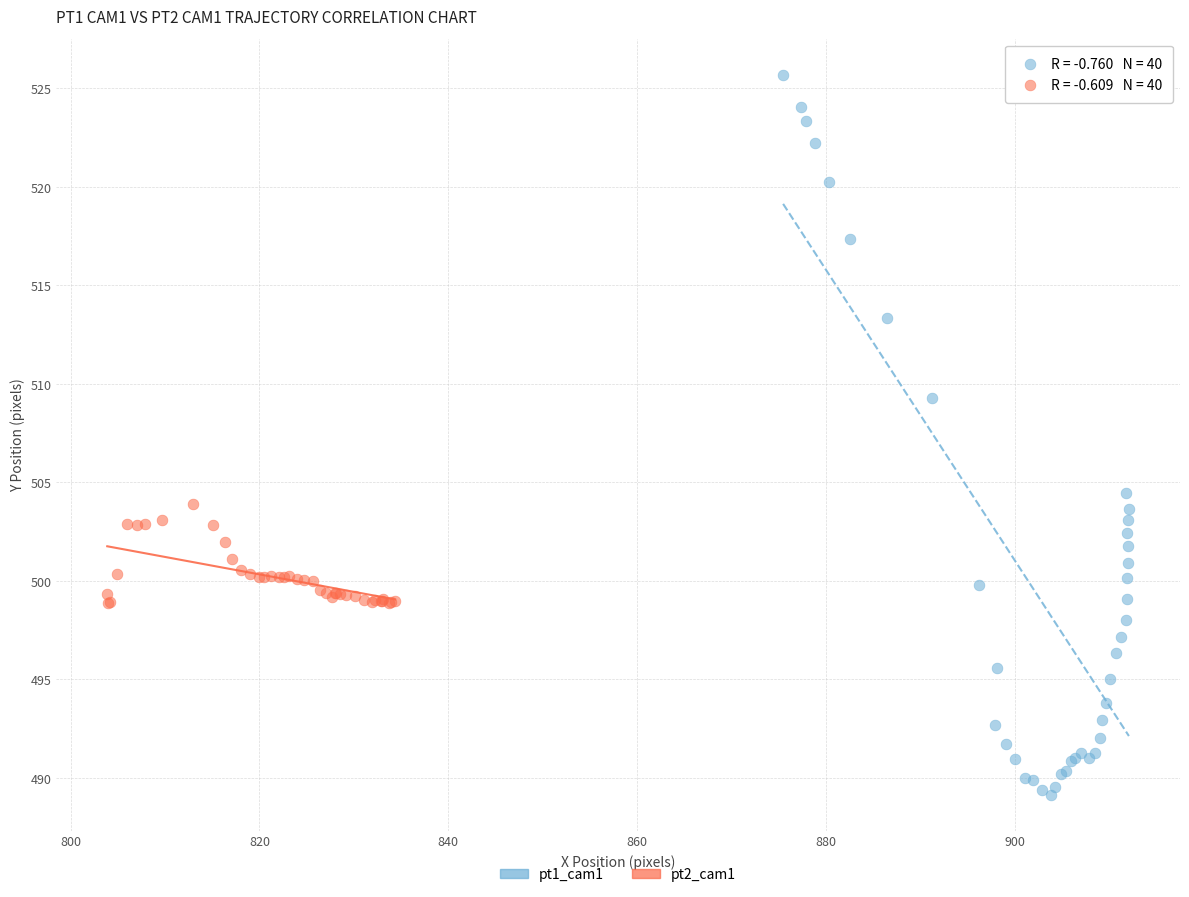

Which series has the widest spread of Y values?

pt1_cam1